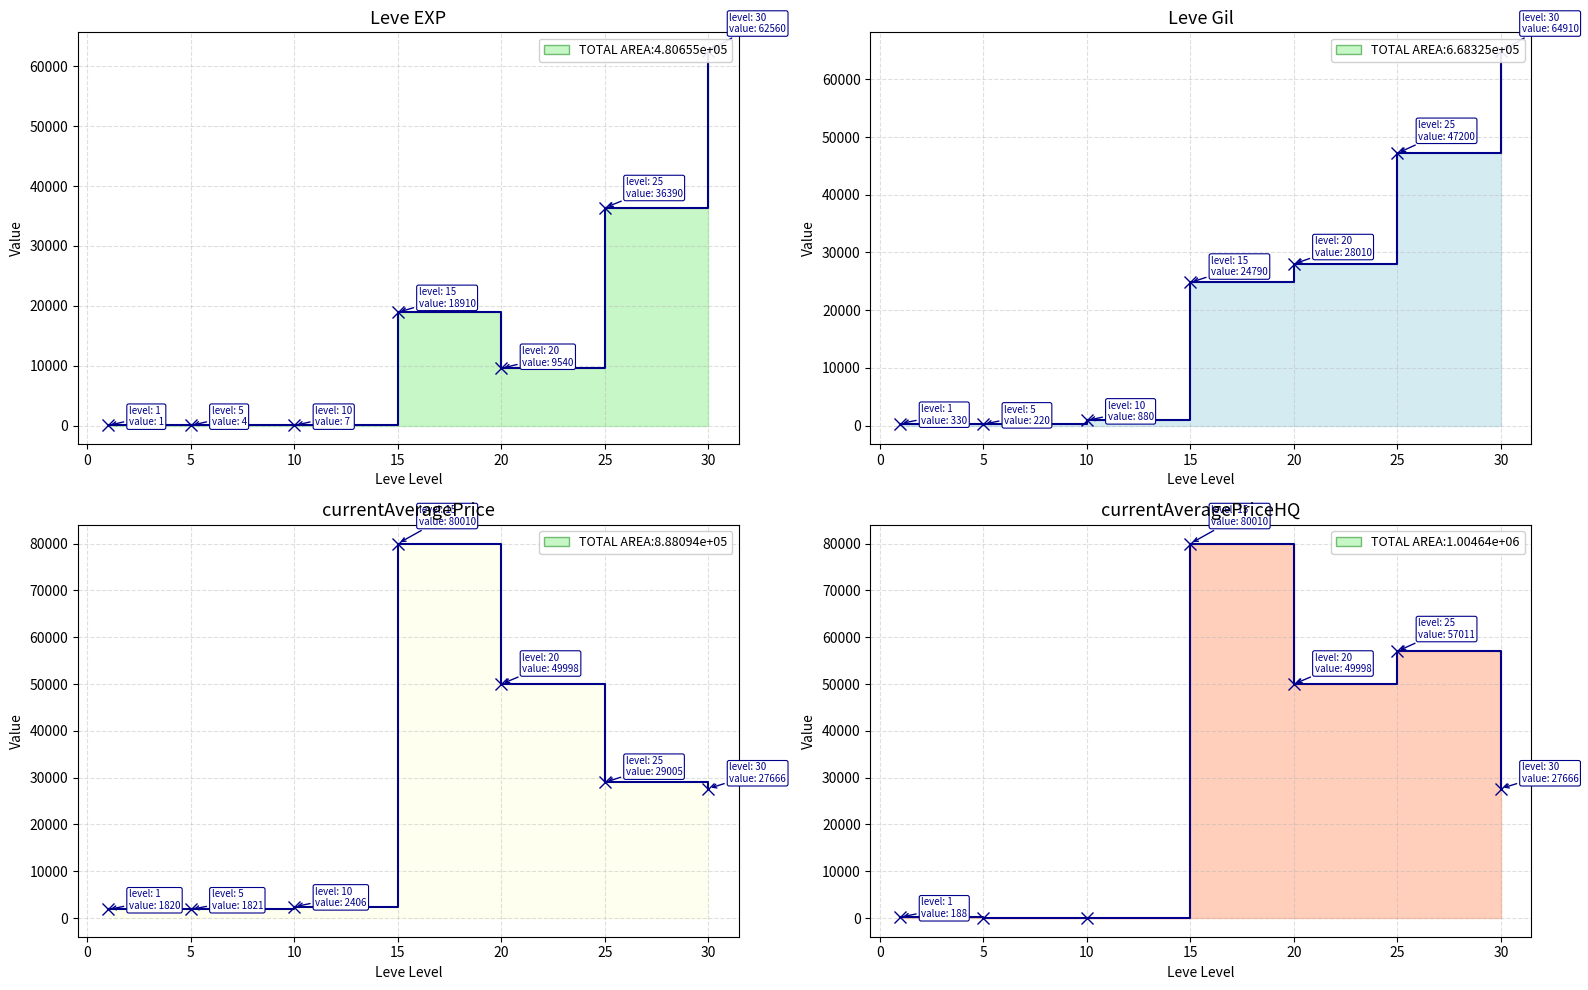

Reading right to left, transcribe all the data shown in this chart.

Leve EXP: 62560.0	36390.0	9540.0	18910.0	7.0	4.0	1.0
Leve Gil: 64910.0	47200.0	28010.0	24790.0	880.0	220.0	330.0
currentAveragePrice: 27666.0	29005.0	49998.0	80010.0	2406.0	1821.0	1820.0
currentAveragePriceHQ: 27666.0	57011.0	49998.0	80010.0	0.0	0.0	188.5